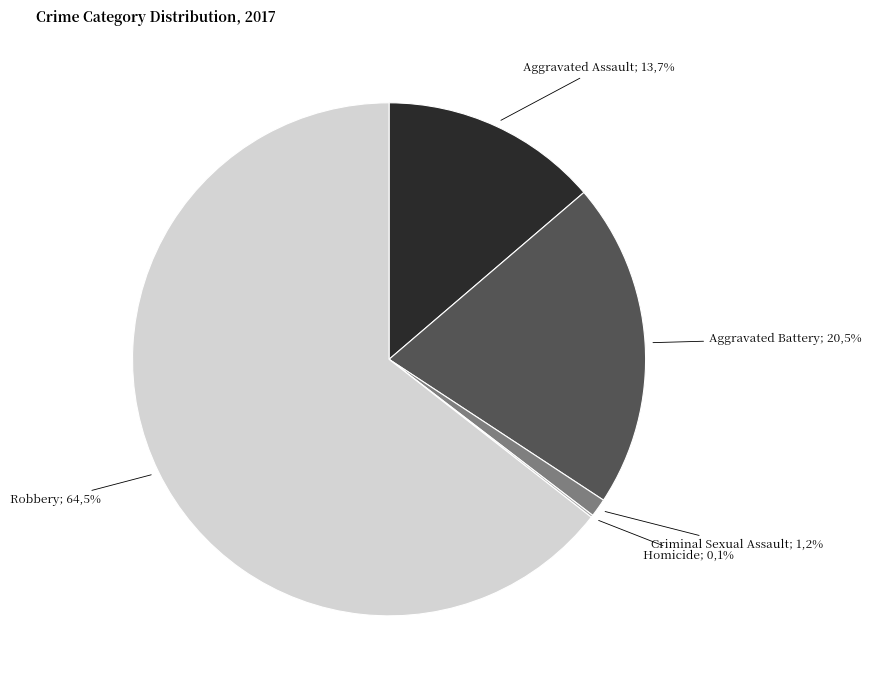

Which slice is the largest?

Robbery